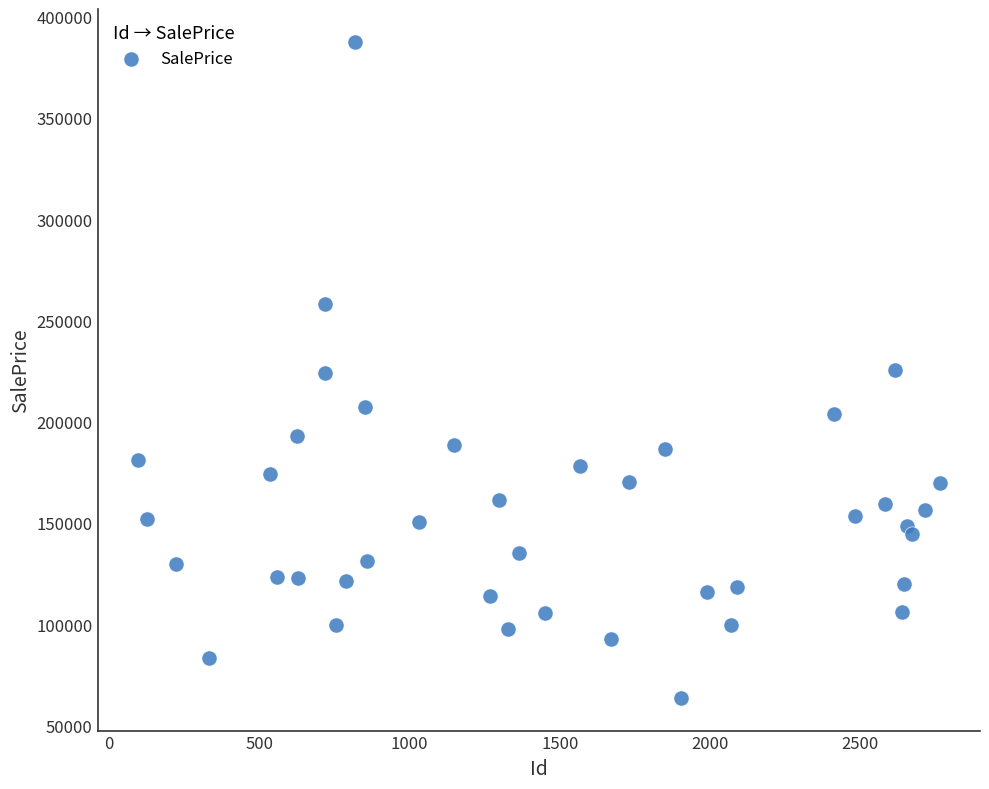

What is the range of X values (max minus min)?

2671.0